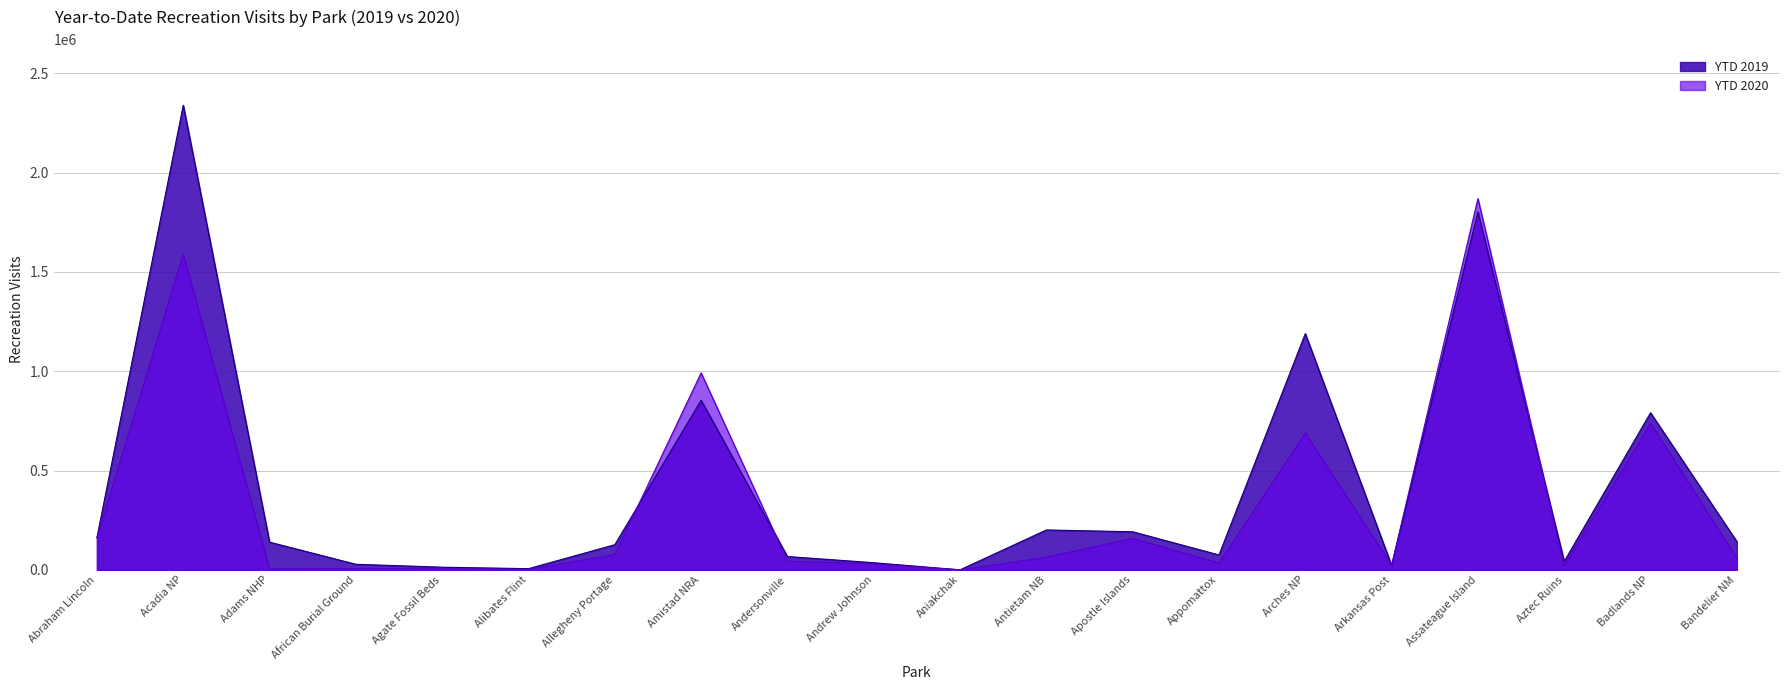

List the series in order of their peak value, highest first.

YTD 2019, YTD 2020